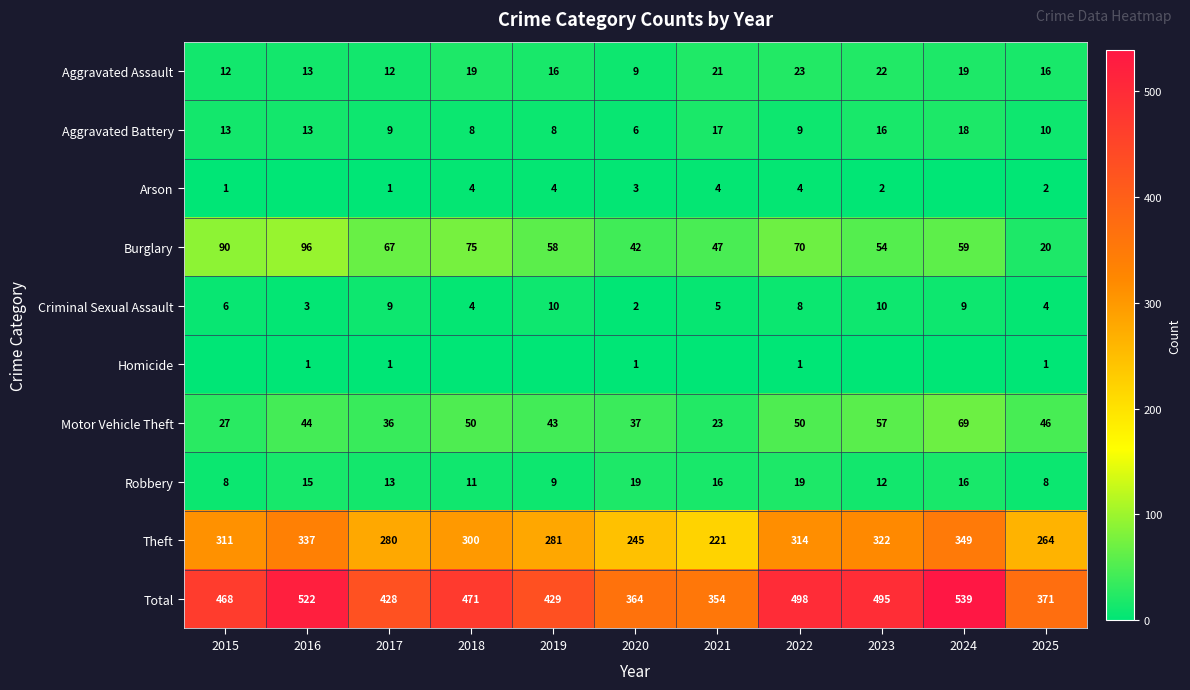

The Criminal Sexual Assault series shows 10 at 2023. True or false?

True